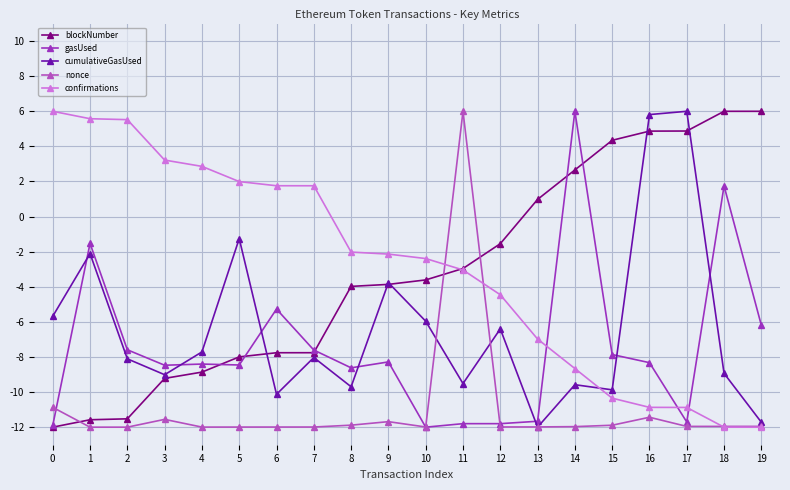

Which category has the highest value in the gasUsed series?

14